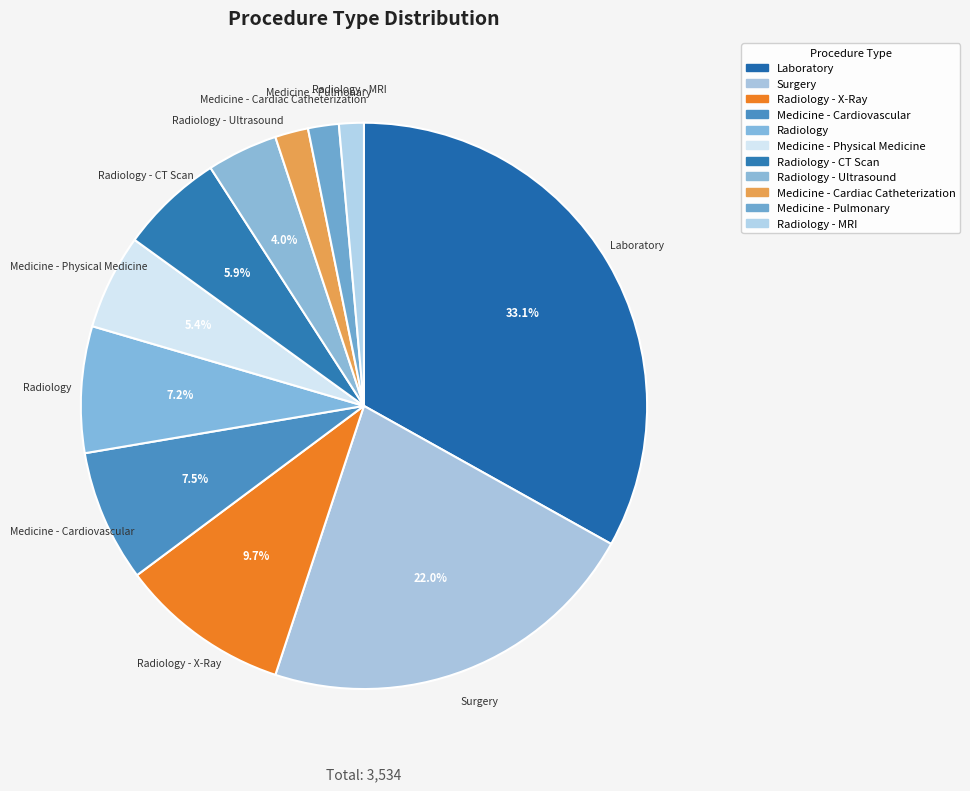

What is the total percentage of Laboratory and Medicine - Cardiovascular?

40.6%